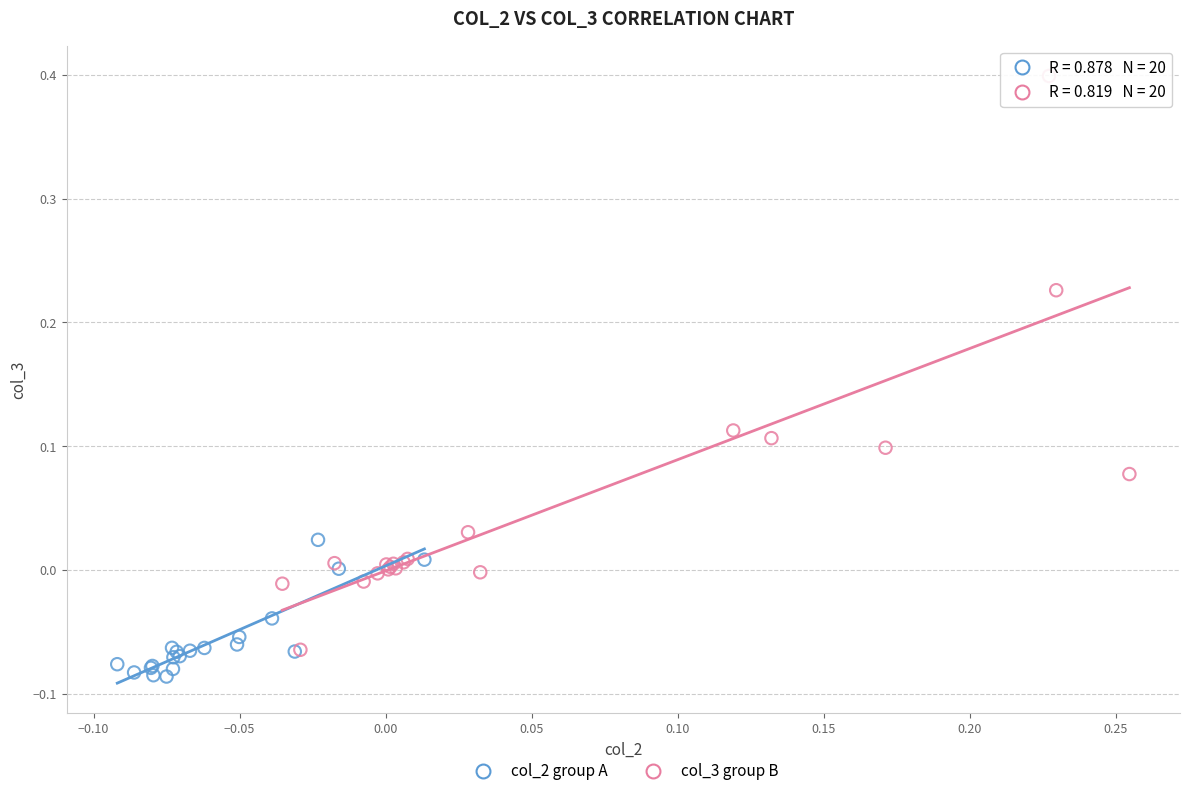

Which series has the widest spread of Y values?

col_3 group B